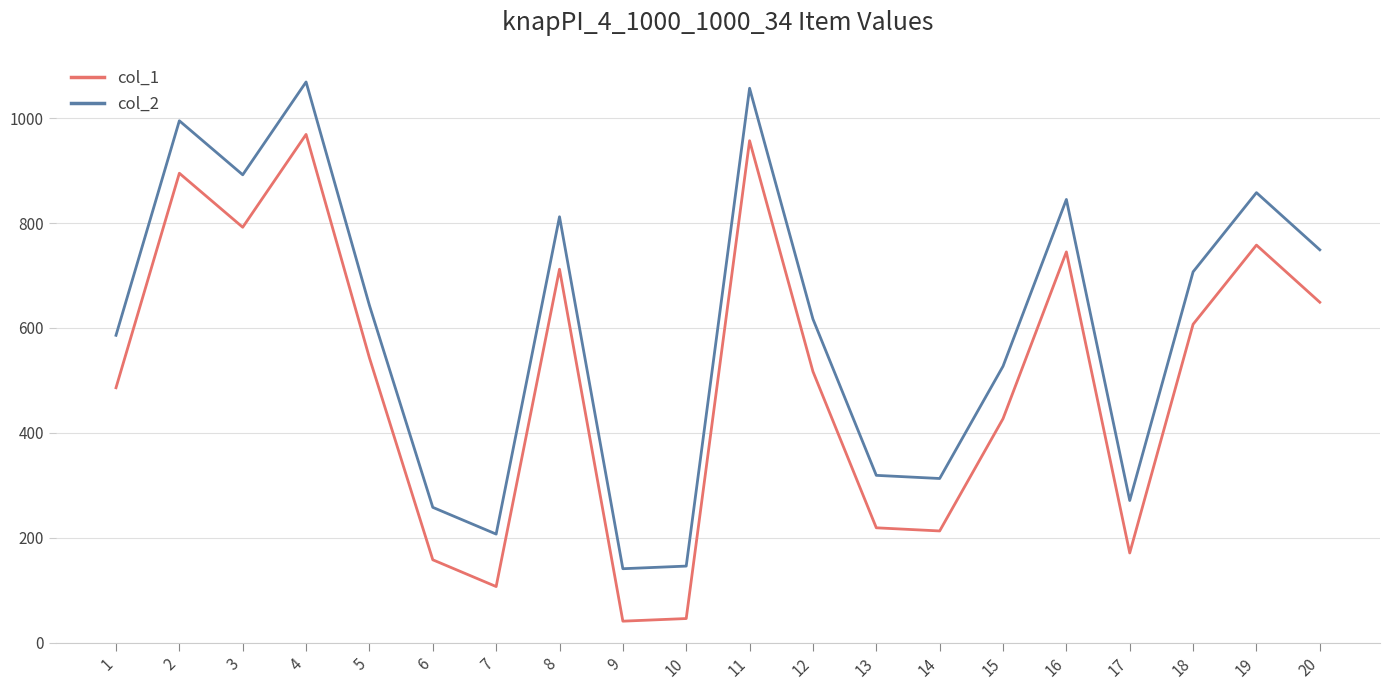

In col_2, how many points are lower than both neighbors (excluding endpoints)?

5